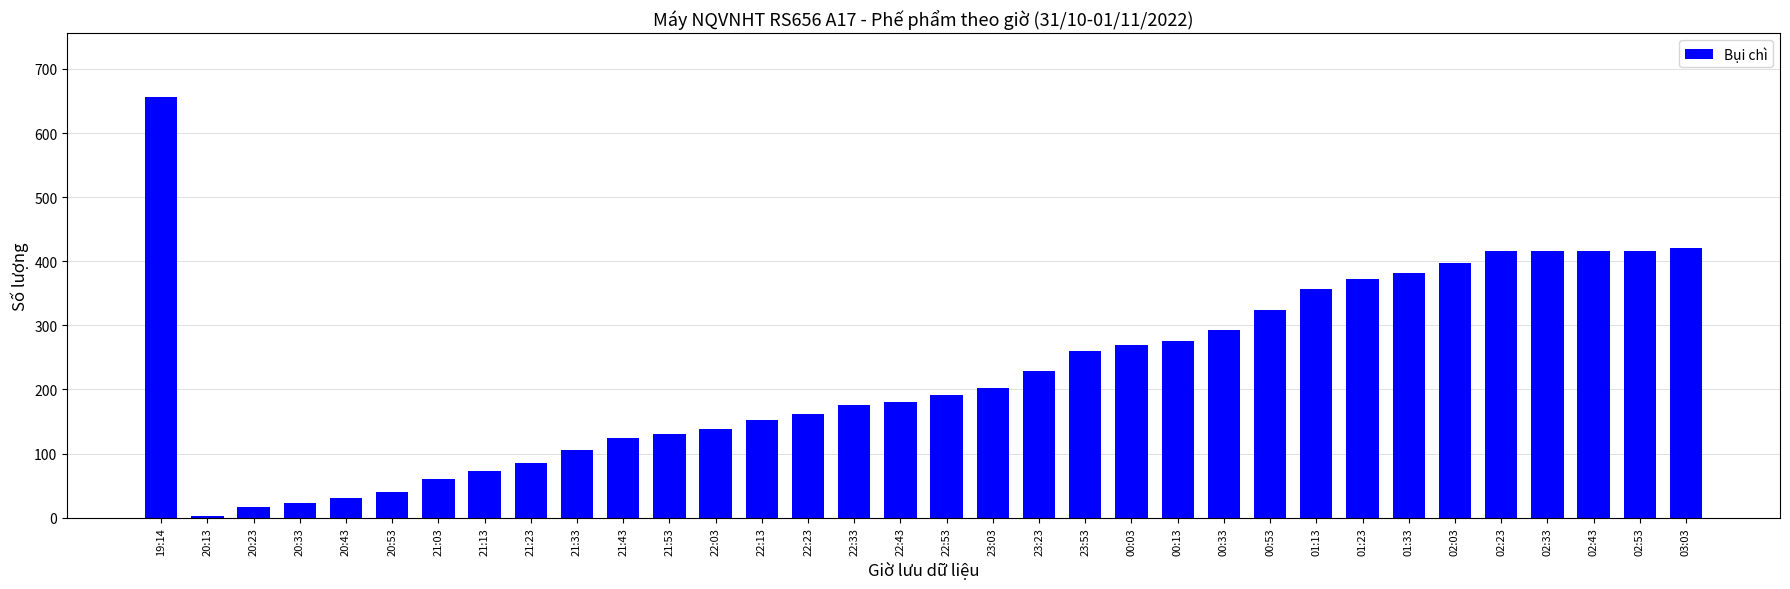

What is the label of the 17th bar from the left?

22:43